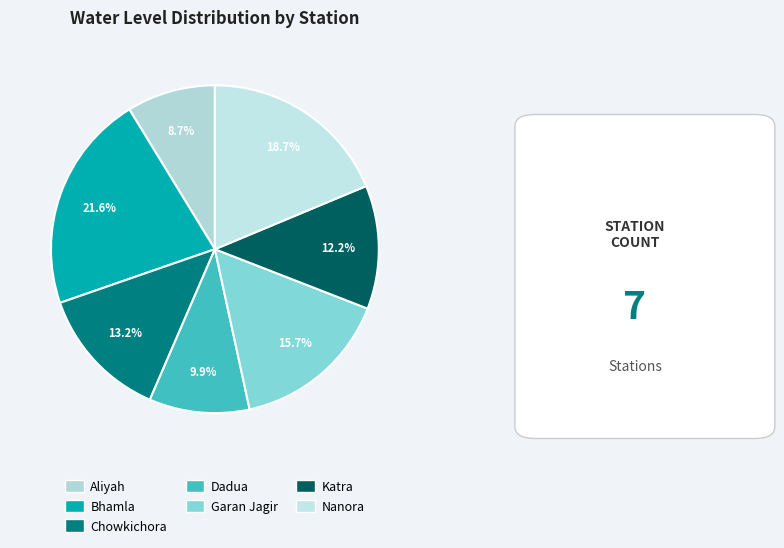

True or false: Bhamla accounts for 22% of the total.

True